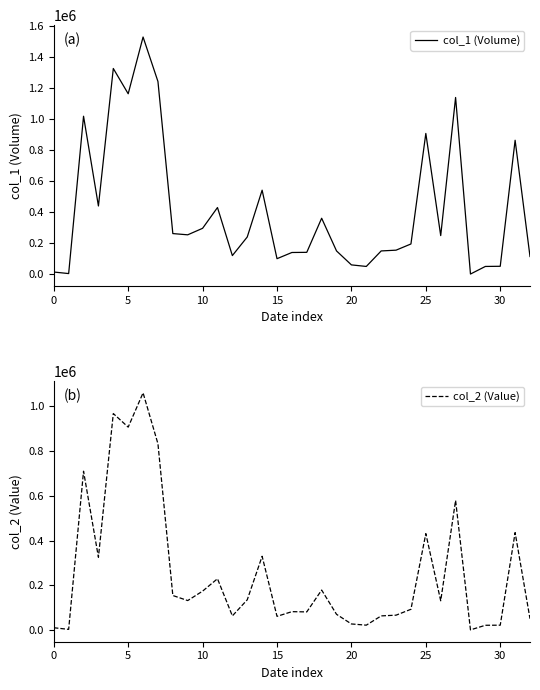

Which series has the largest range (max minus min)?

col_1 (Volume)